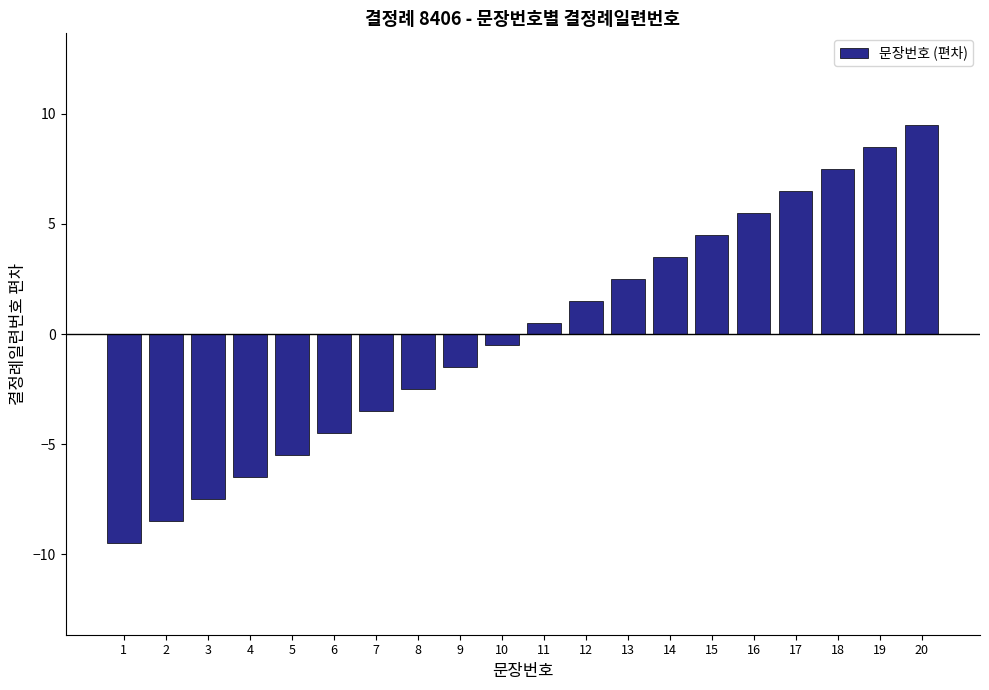

How many positive values are there?

10